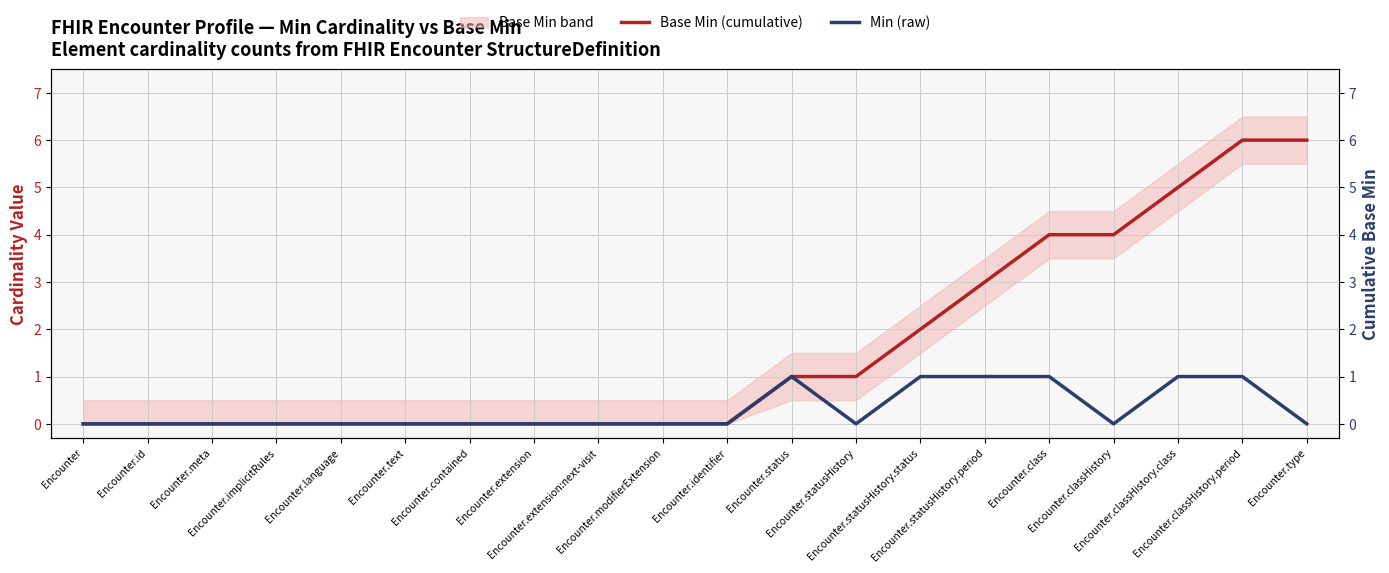

Which has a higher value, Encounter.modifierExtension or Encounter.contained?

Encounter.modifierExtension